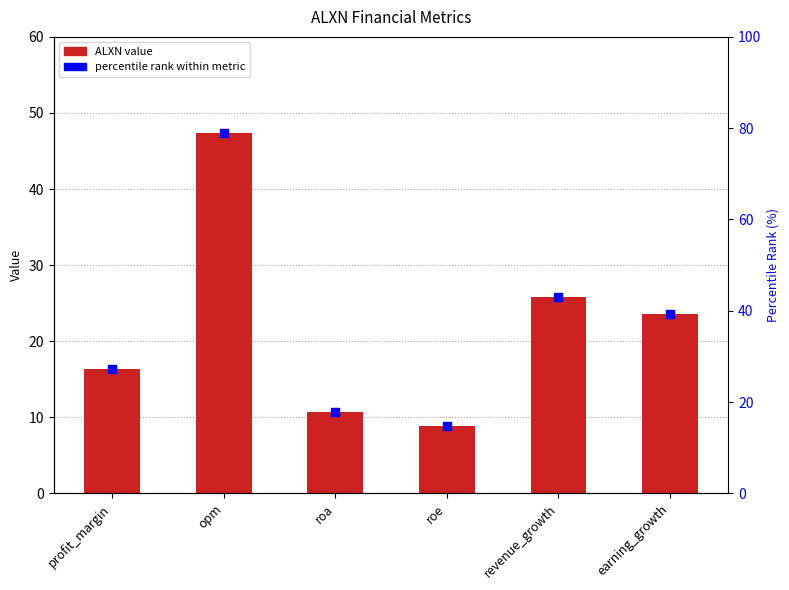

Is the value of ALXN at earning_growth greater than the value of percentile rank at profit_margin?

No